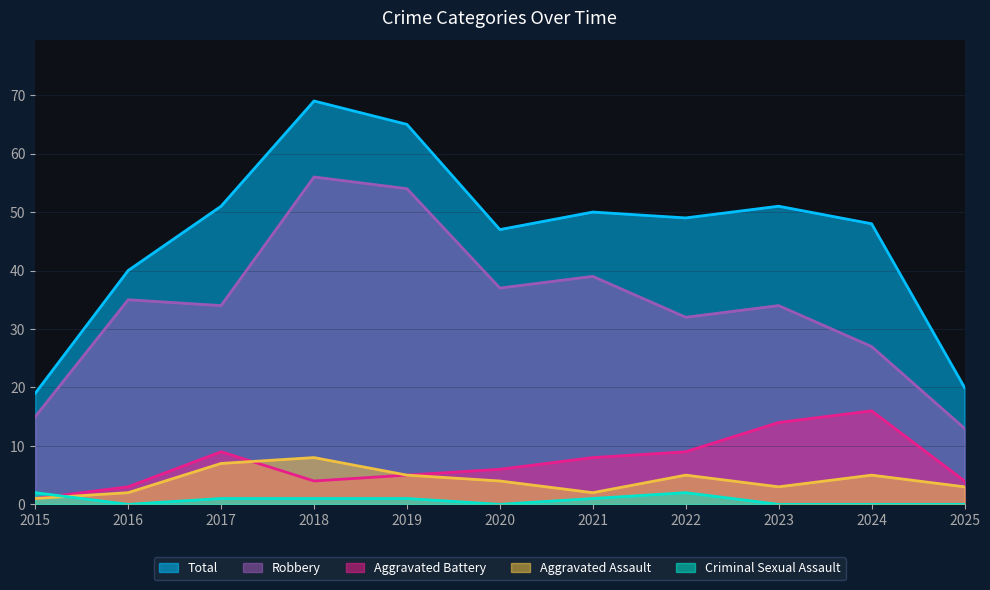

How many data points in Total are less than 49?

5